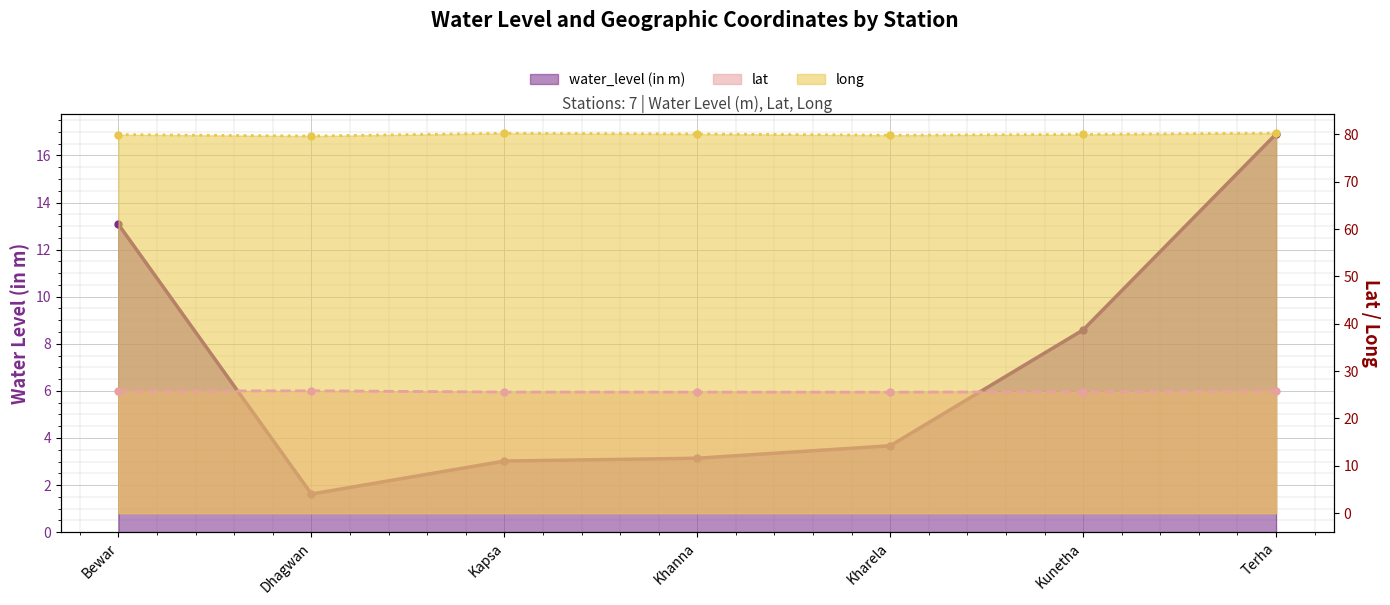

How many interior local valleys does the lat series have?

1